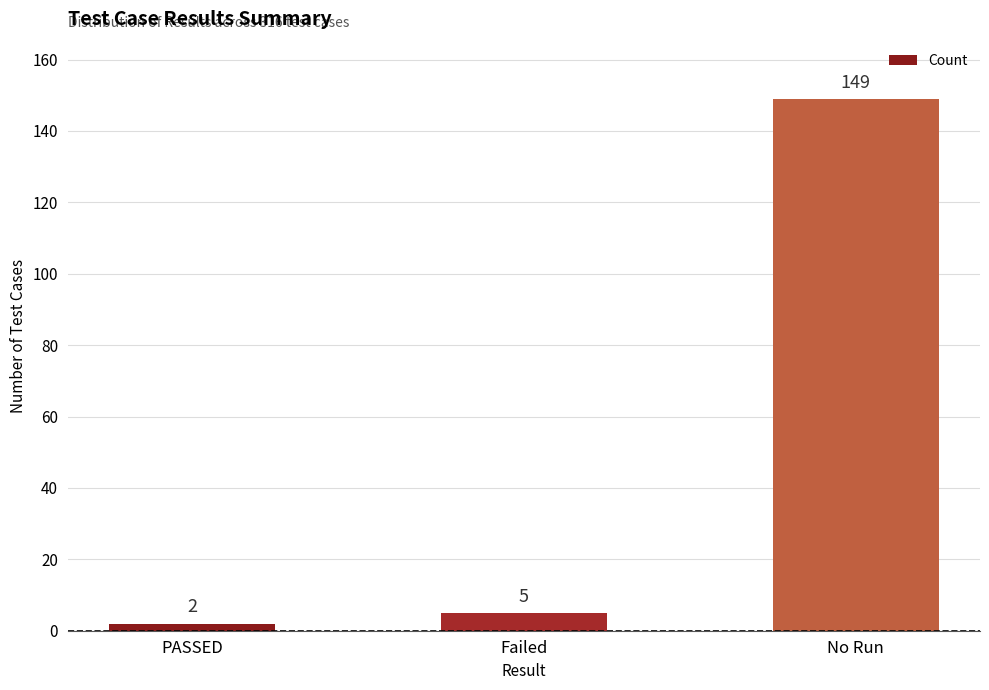

What is the change in value from Failed to No Run?

+144